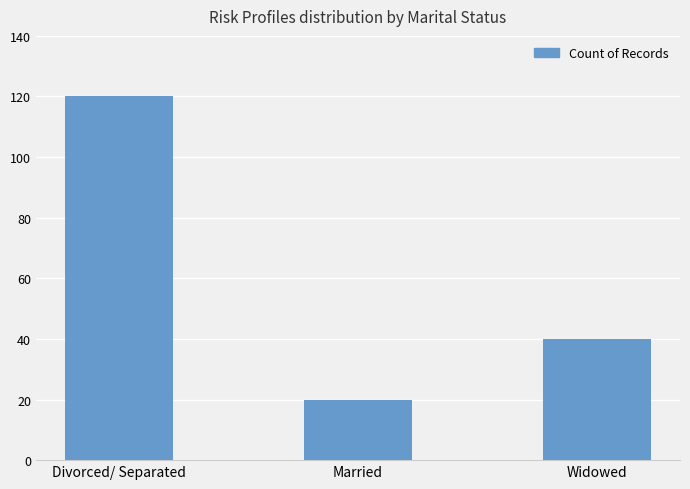

What is the difference between the values at Divorced/ Separated and Married?

100